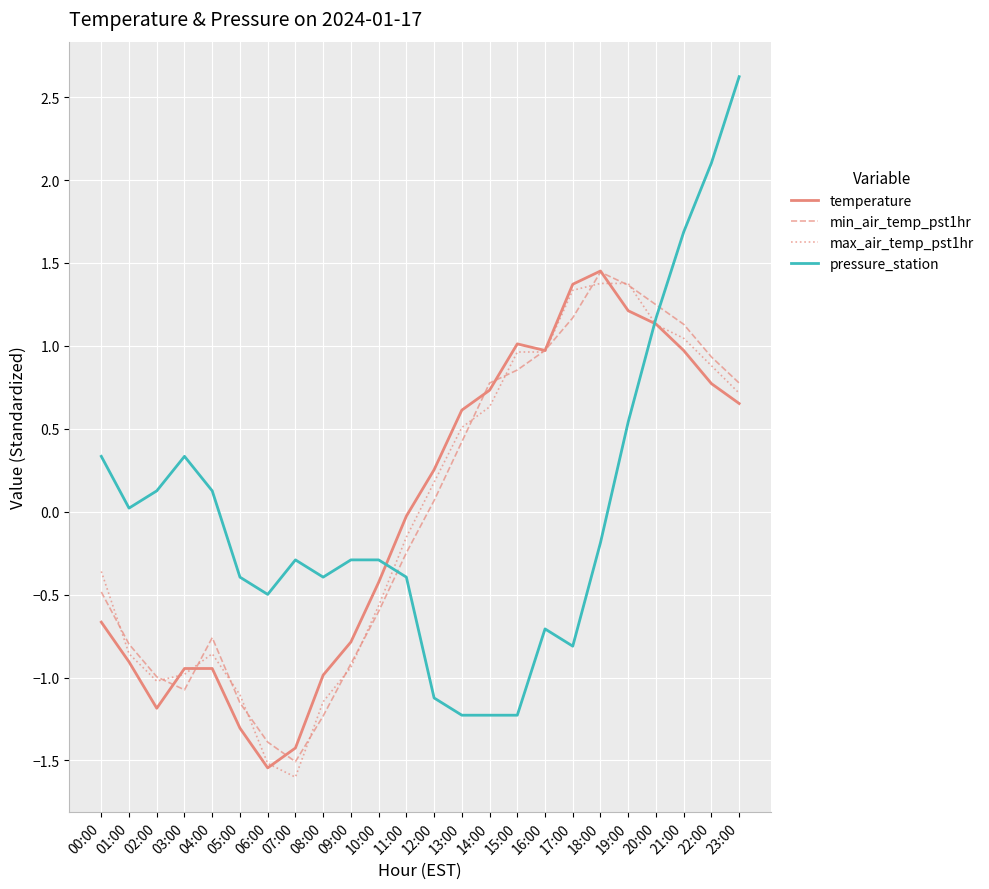

Where do pressure_station and min_air_temp_pst1hr first cross each other?

10:00 and 11:00